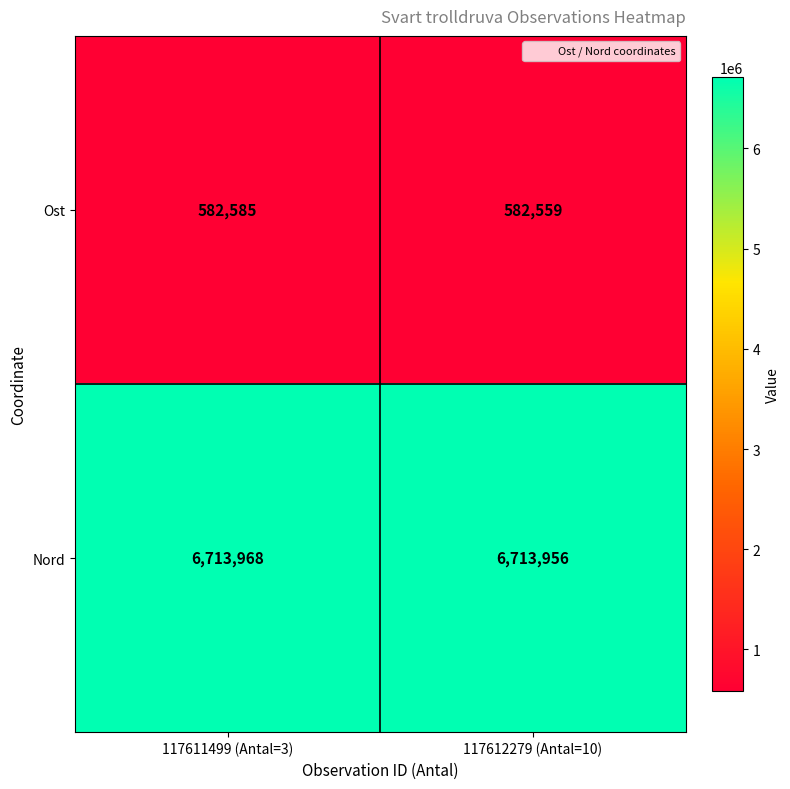

What is the difference between the highest and lowest values at 117611499 (Antal=3)?

6131383